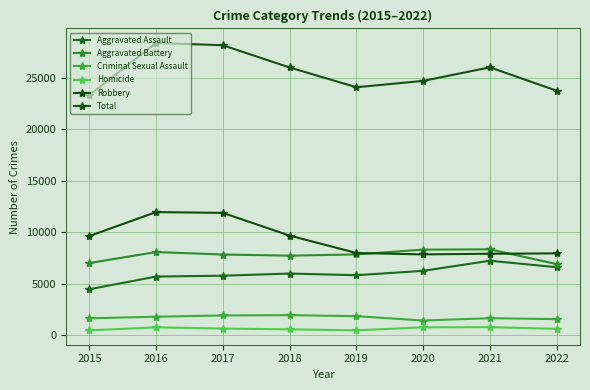

How many categories are shown in the chart?

8